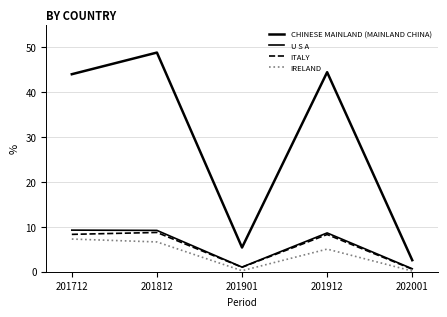

True or false: CHINESE MAINLAND (MAINLAND CHINA) has more than 1 points higher than both neighbors.

True